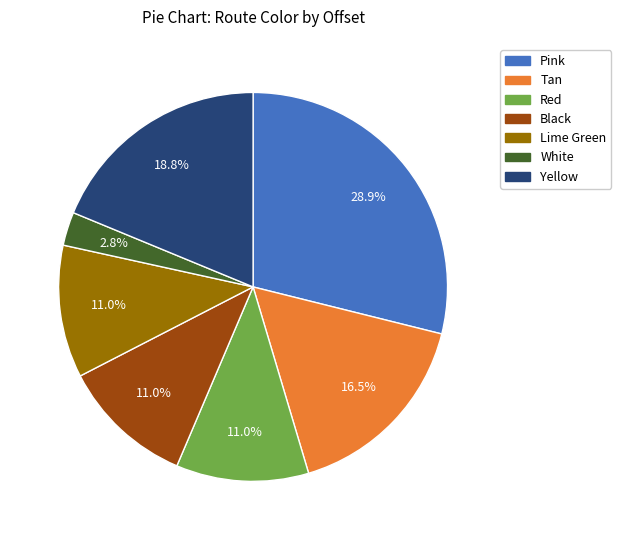

Approximately how many times larger is the value at Tan compared to Yellow?

0.9